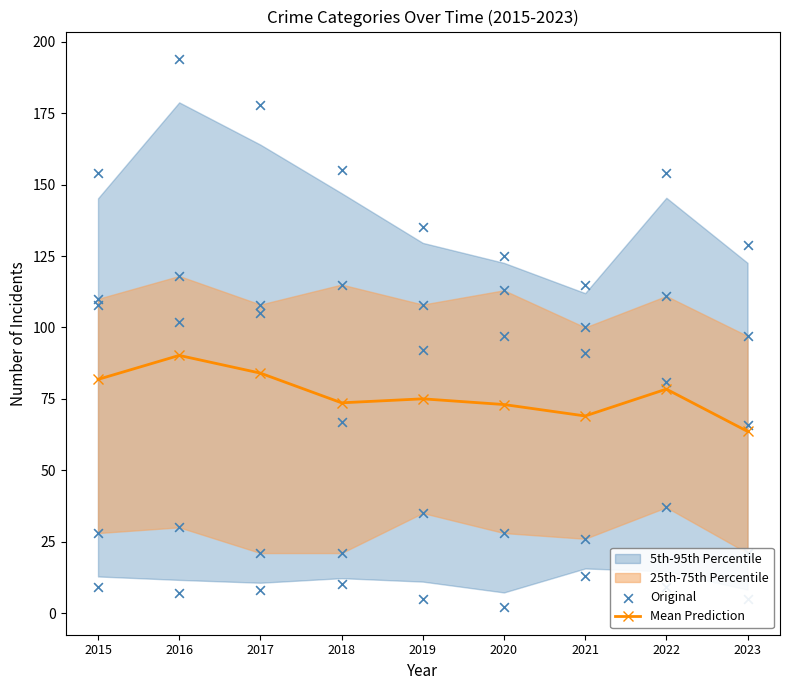

Between 2020 and 2021, which is larger?

2020